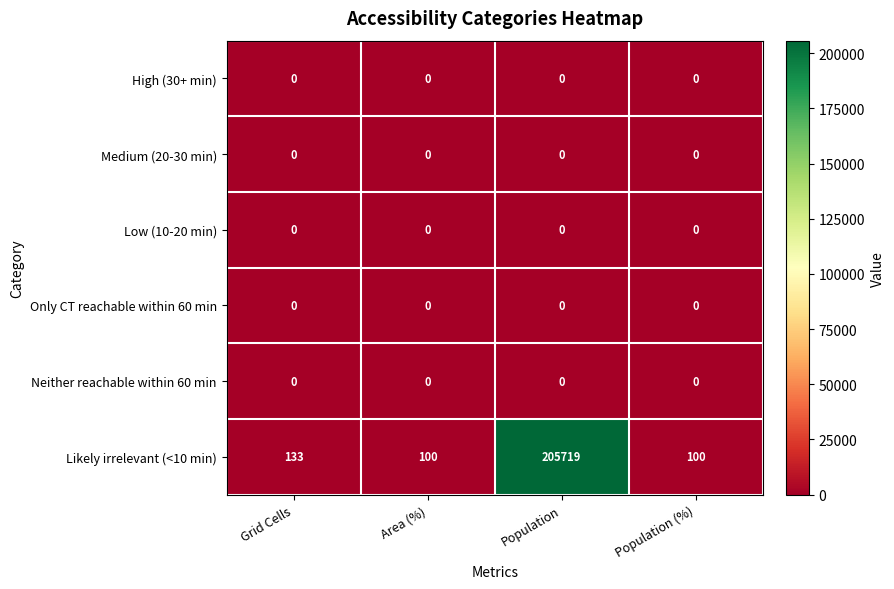

What is the total value across all series at Population (%)?

100